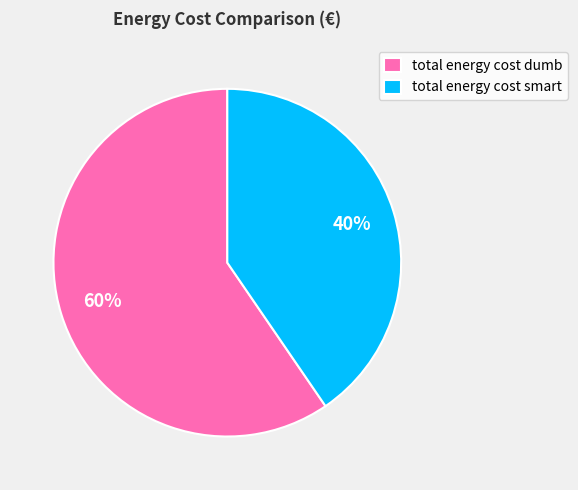

To the nearest percent, what portion does total energy cost dumb represent?

60%